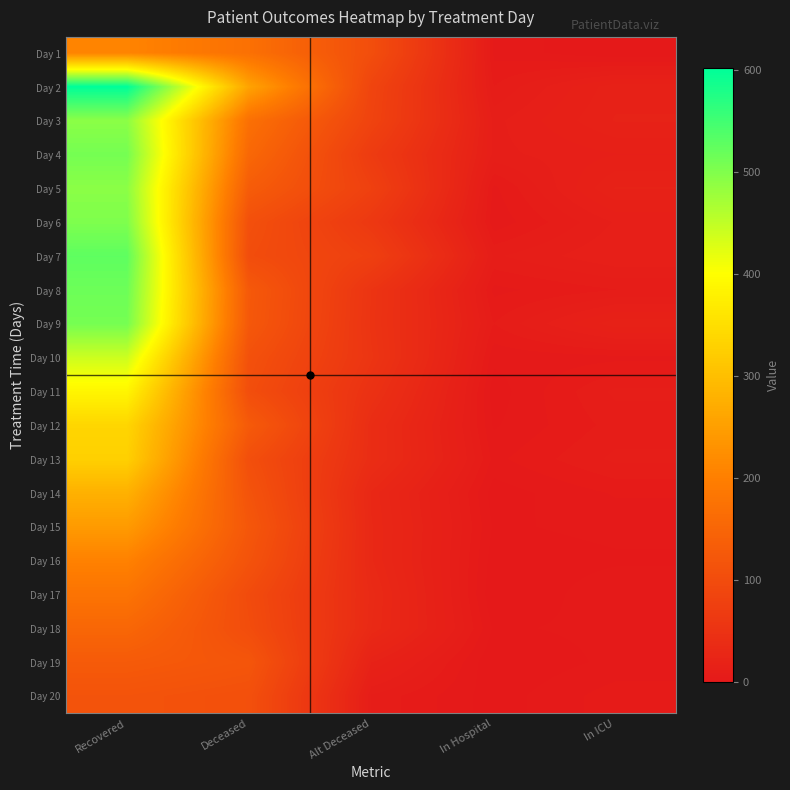

Which series has the largest total across all categories?

Day 2